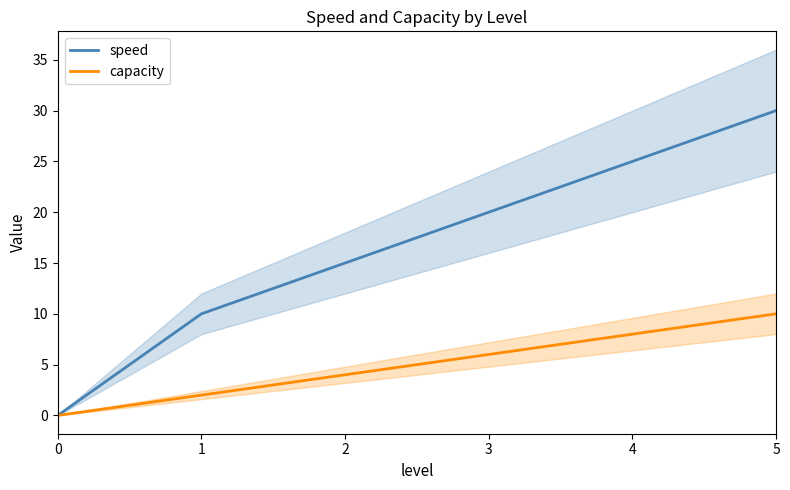

Which series has the largest range (max minus min)?

speed